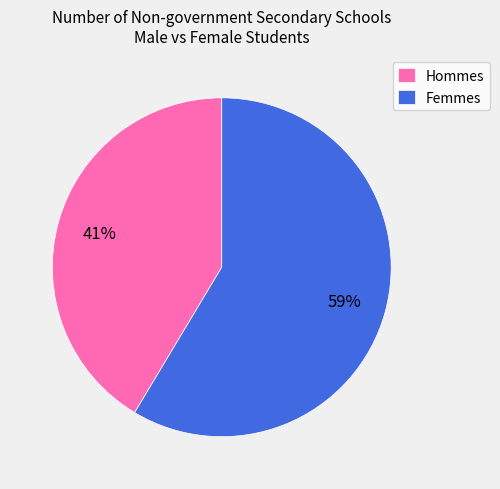

What percentage is the Hommes slice, to the nearest percent?

41%